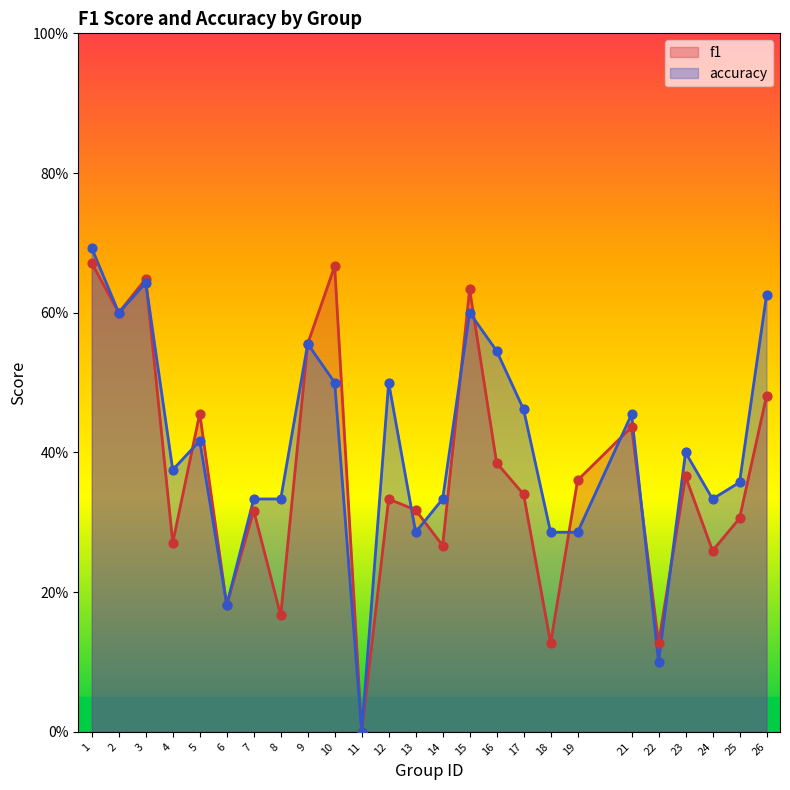

At how many categories does at least one series exceed 0?

24